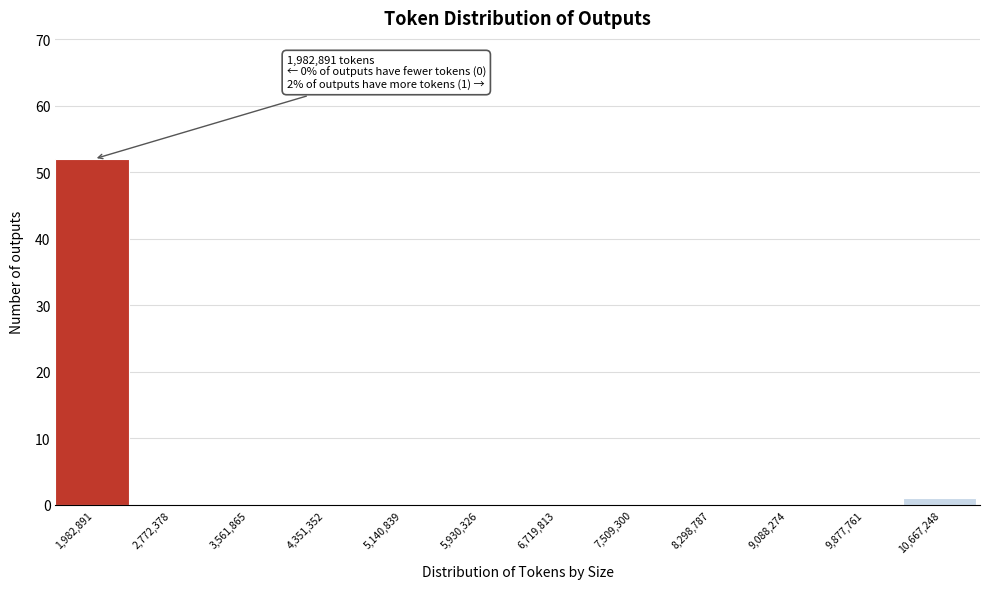

Reading left to right, transcribe all the data shown in this chart.

1,982,891=52	2,772,378=0	3,561,865=0	4,351,352=0	5,140,839=0	5,930,326=0	6,719,813=0	7,509,300=0	8,298,787=0	9,088,274=0	9,877,761=0	10,667,248=1